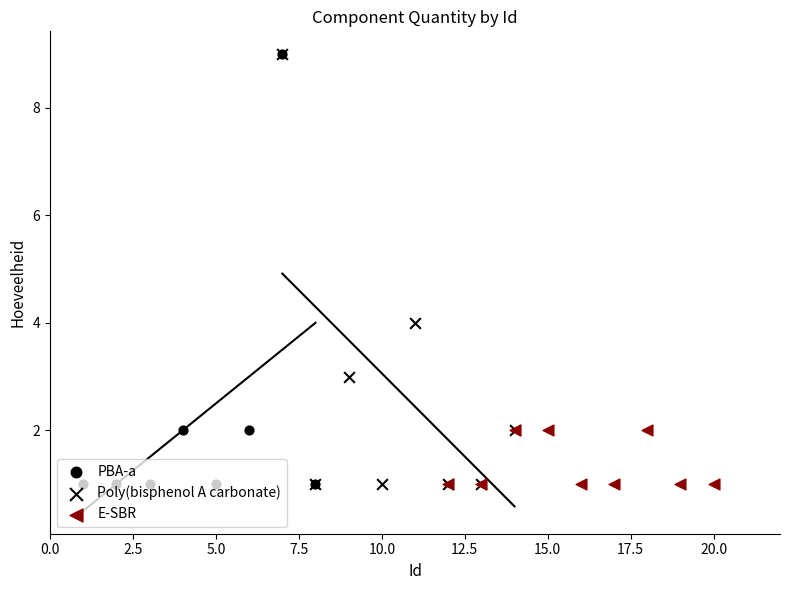

What is the total value across all series at 14?

6